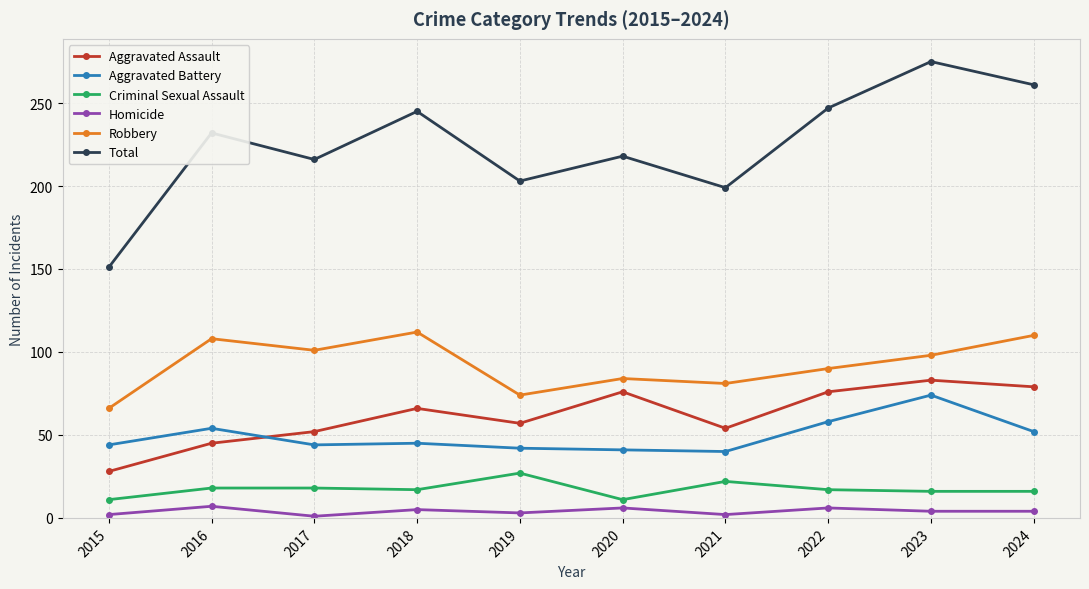

What are all the series names shown in the legend?

Aggravated Assault, Aggravated Battery, Criminal Sexual Assault, Homicide, Robbery, Total